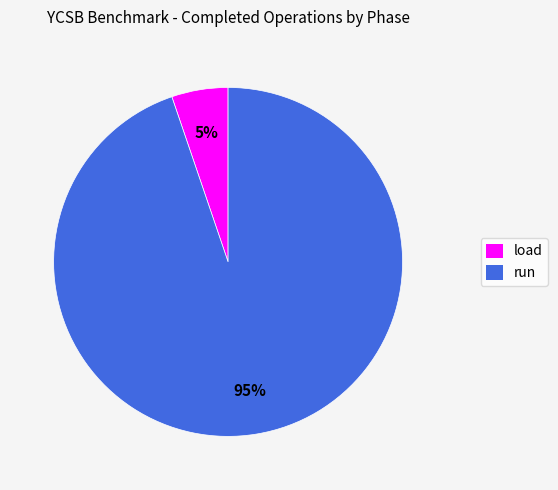

Which has a higher value, run or load?

run